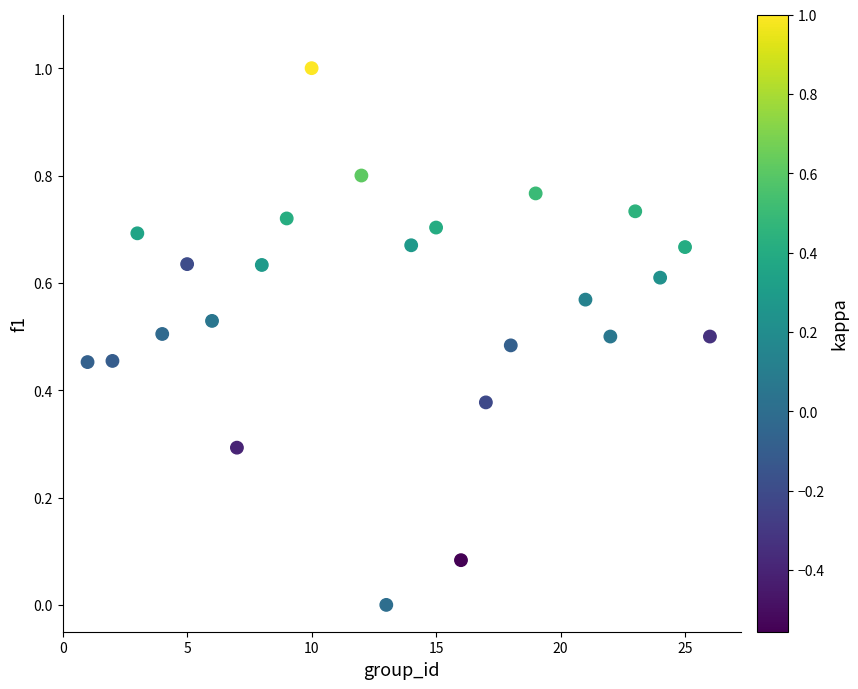

What is the range of X values (max minus min)?

25.0